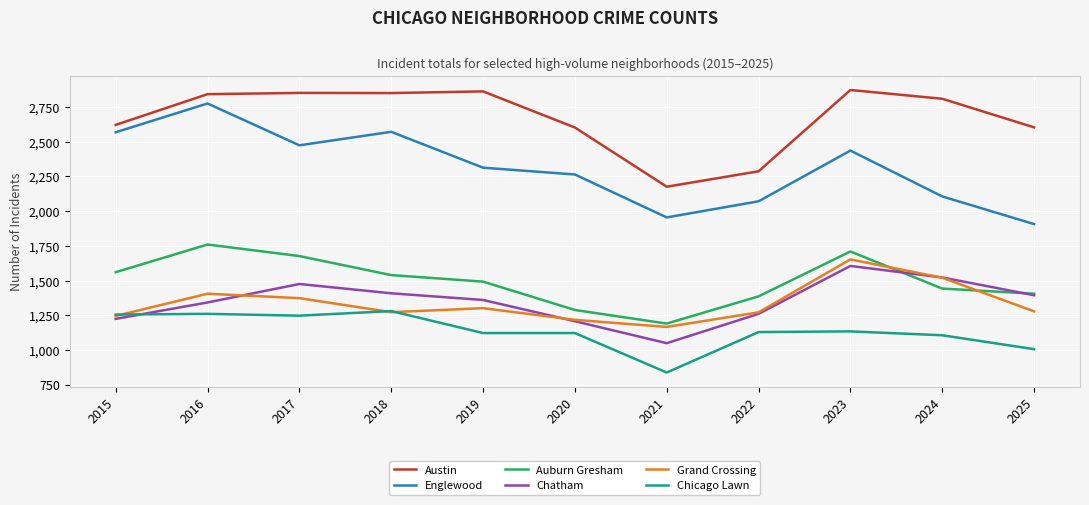

Which series has the largest range (max minus min)?

Englewood